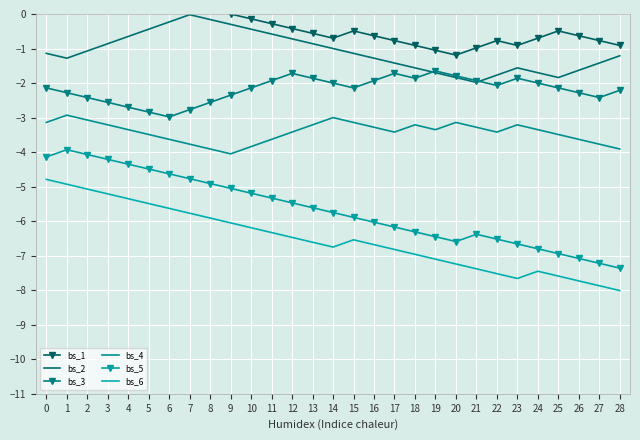

At 18, list the series in order from largest to smallest.

bs_1, bs_2, bs_3, bs_4, bs_5, bs_6